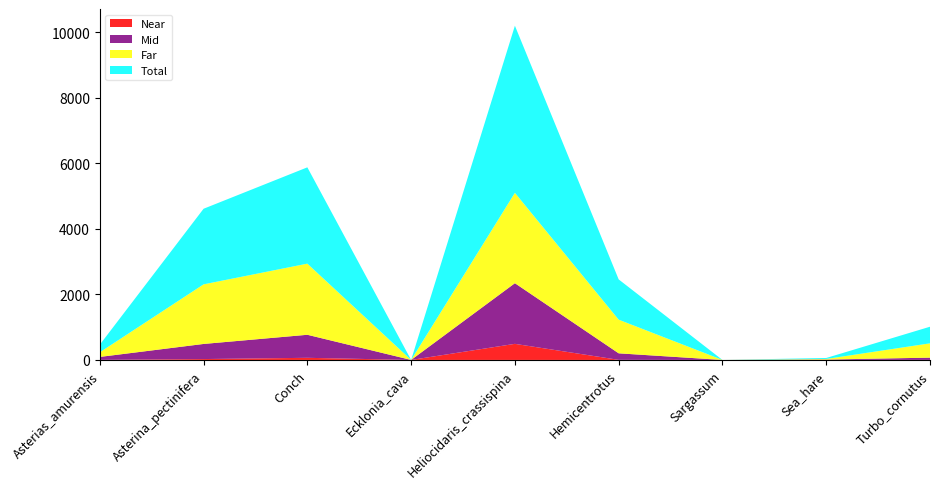

Reading left to right, list all the values displayed in this chart.

Near: 2	27	65	0	491	3	0	3	1
Mid: 90	461	703	0	1851	199	0	9	69
Far: 141	1819	2171	0	2758	1027	0	18	437
Total: 233	2307	2939	0	5100	1229	0	30	507